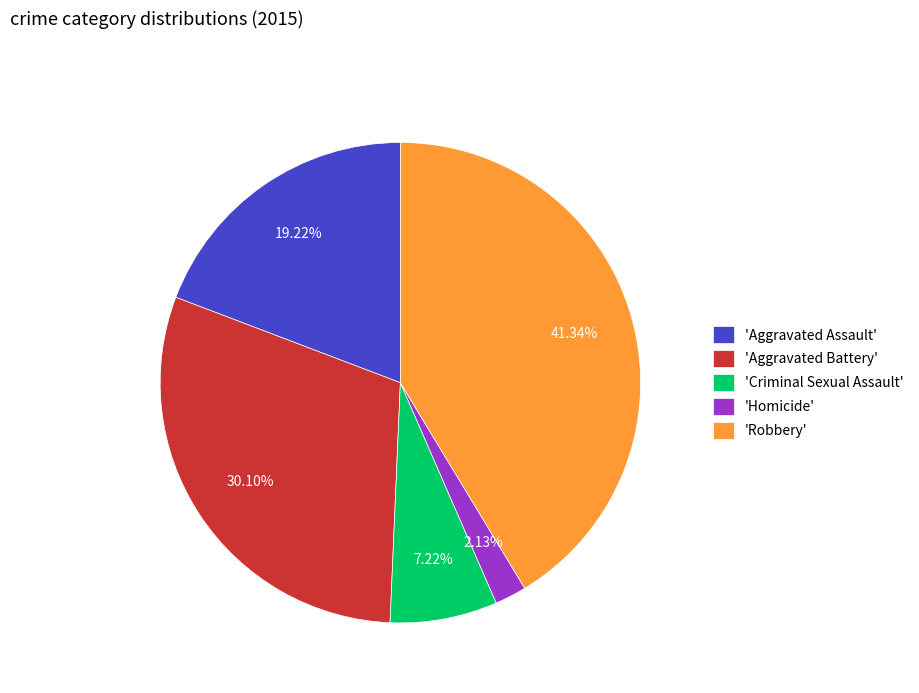

Which category has the biggest portion of the pie?

'Robbery'